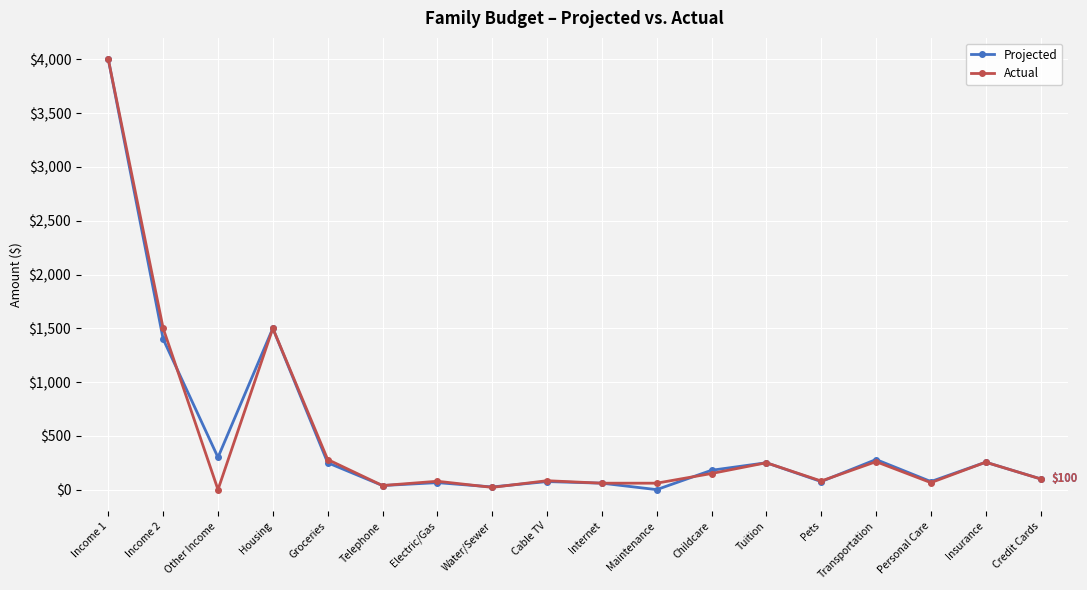

What is the total value across all series at Telephone?

76